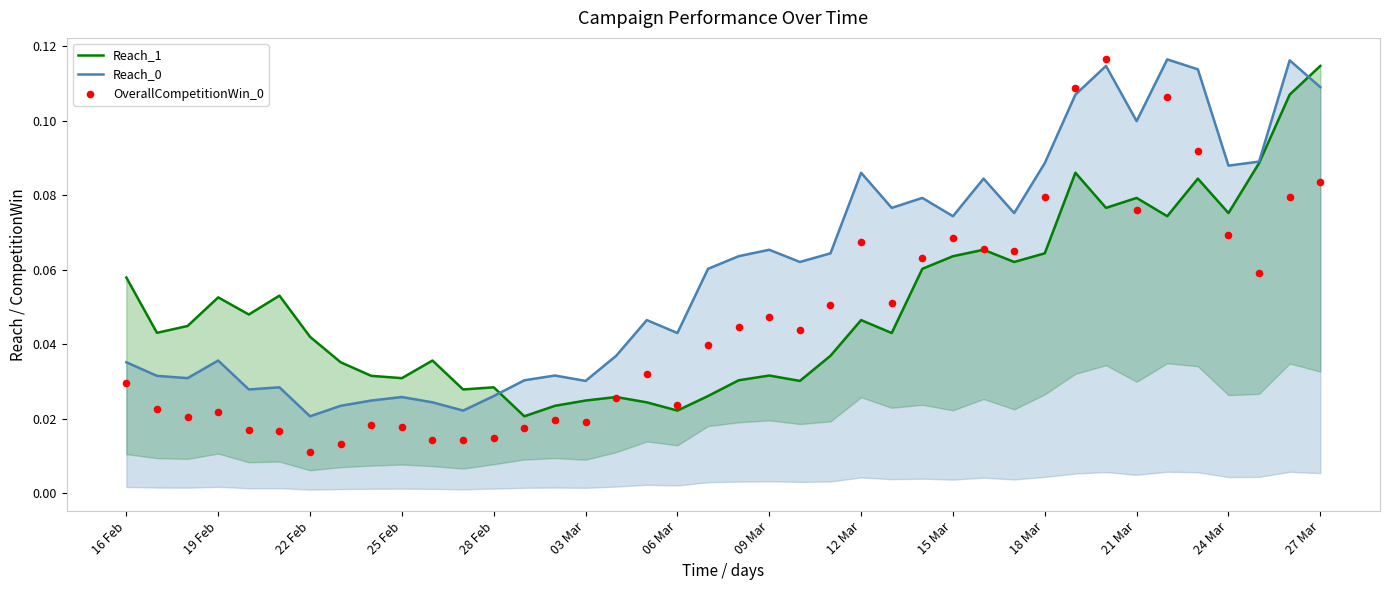

Which series has the widest spread of Y values?

OverallCompetitionWin_0